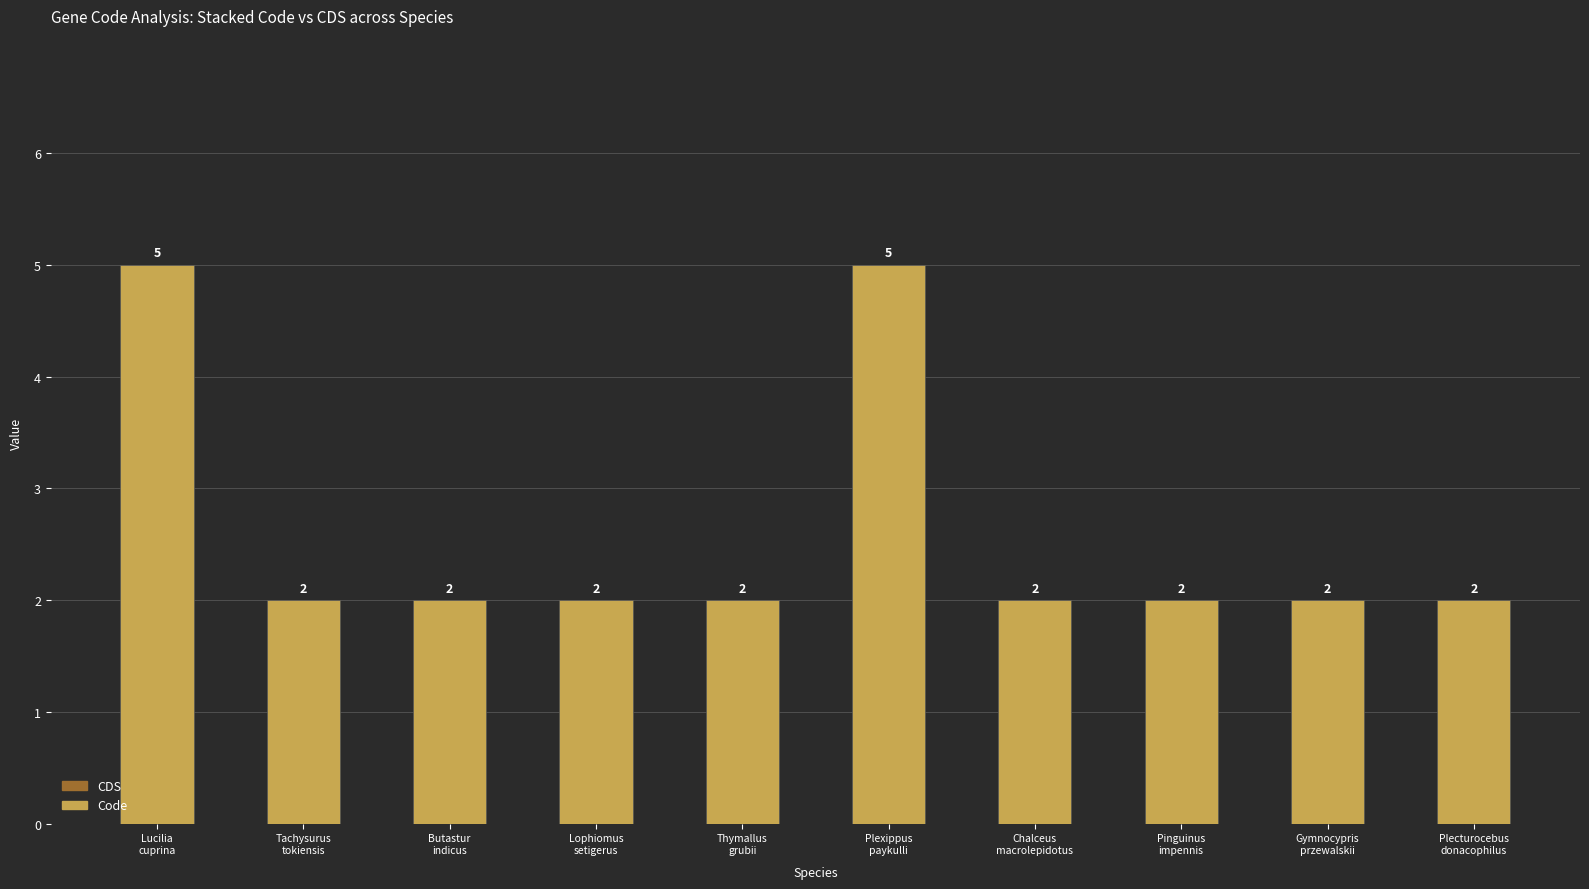

Reading left to right, list all the values displayed in this chart.

5	2	2	2	2	5	2	2	2	2